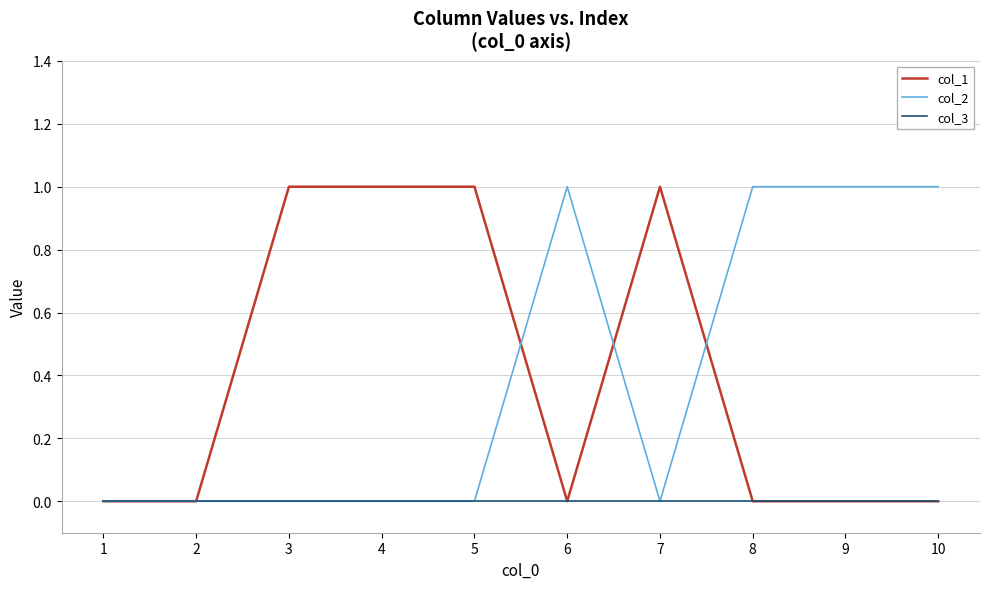

Is the value of col_1 at 3 greater than the value of col_2 at 4?

Yes